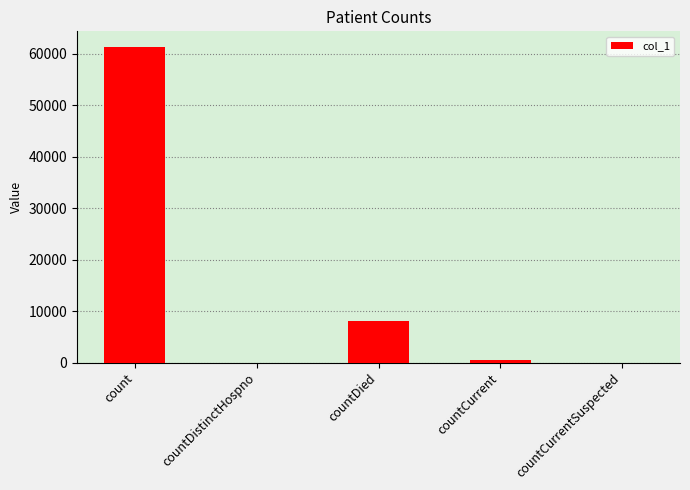

What is the change in value from countDistinctHospno to countDied?

+8058